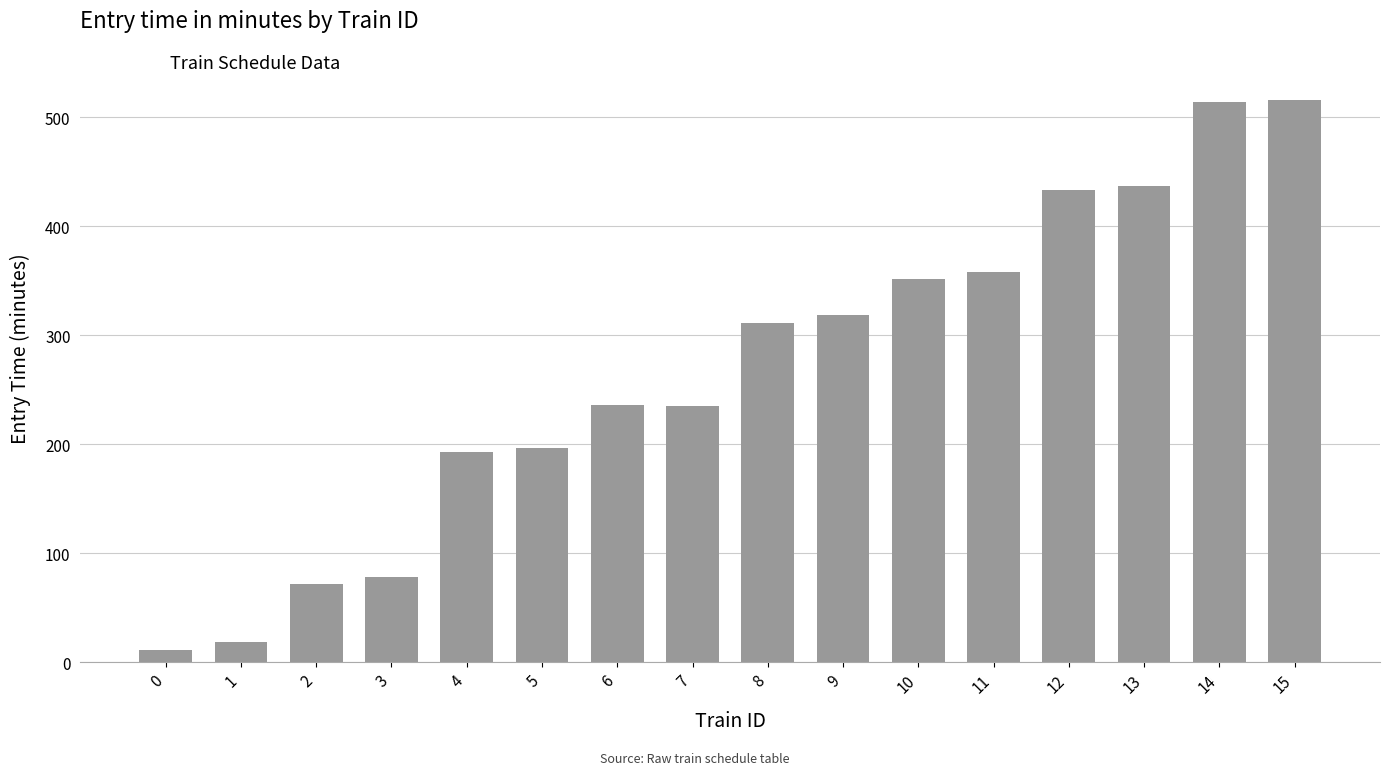

What is the value of the 2nd bar from the left?

19